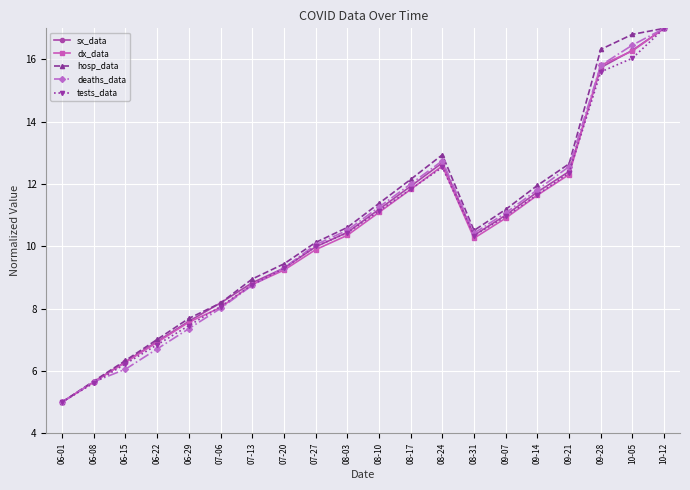

Is it true that tests_data equals 3.4 at 06-22?

False